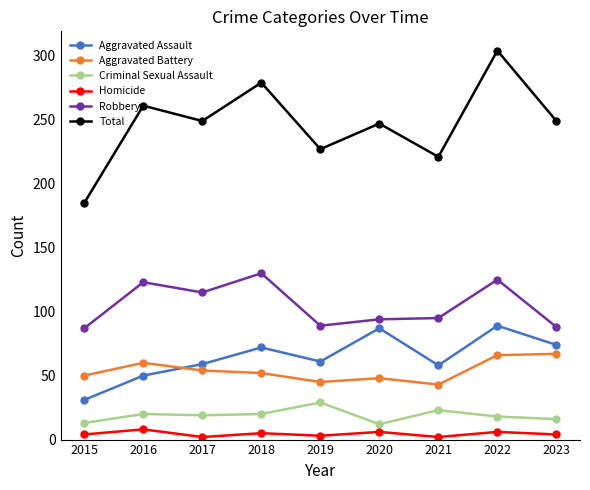

True or false: Aggravated Battery and Robbery intersect in this chart.

False